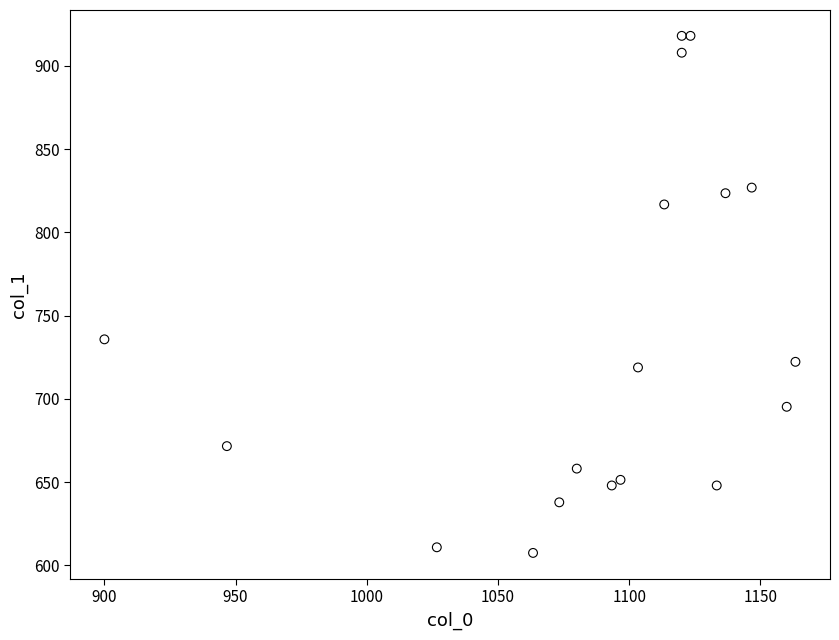

What Y value in the scatter plot is closest to 762?

735.8